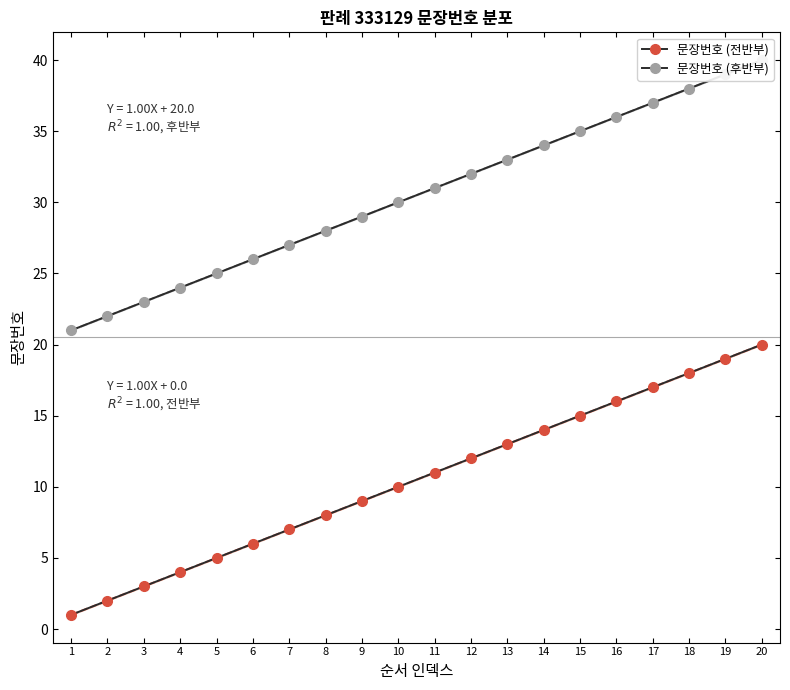

What is the total value across all series at 15?

50